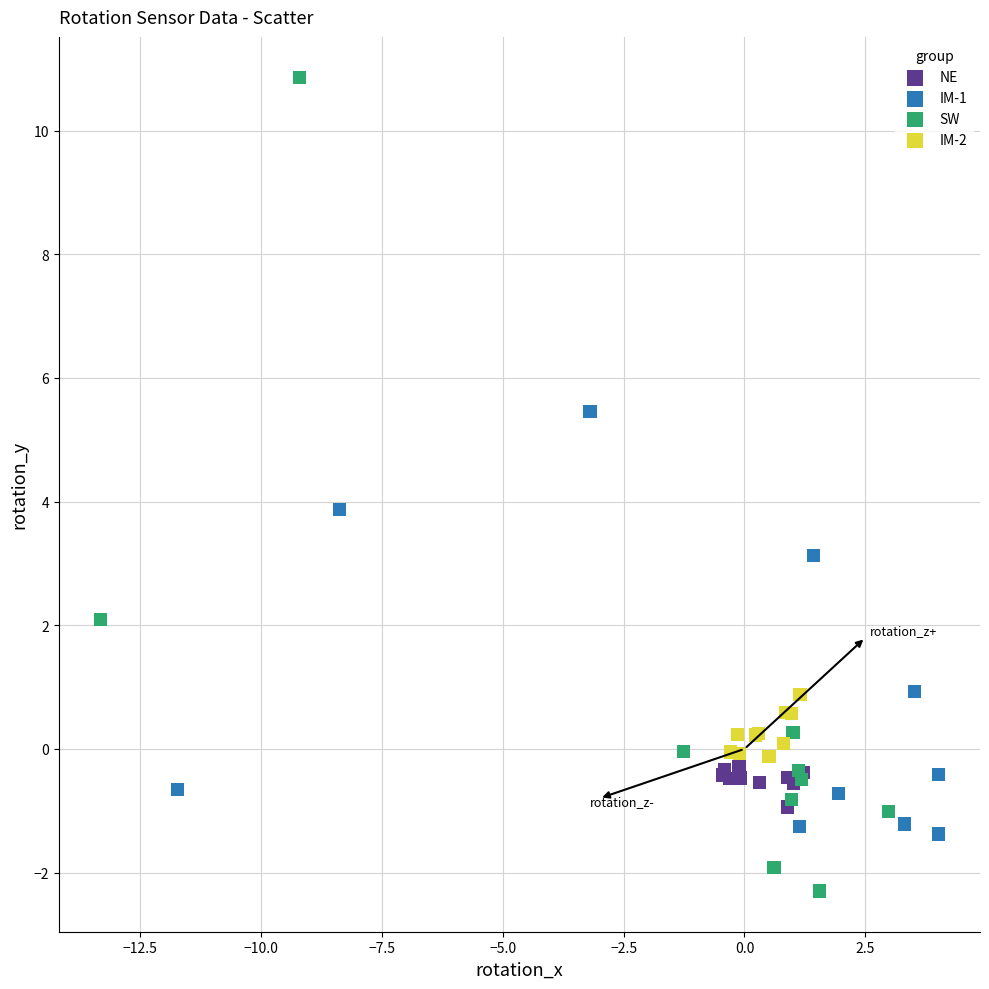

Which series contains the highest Y value?

SW